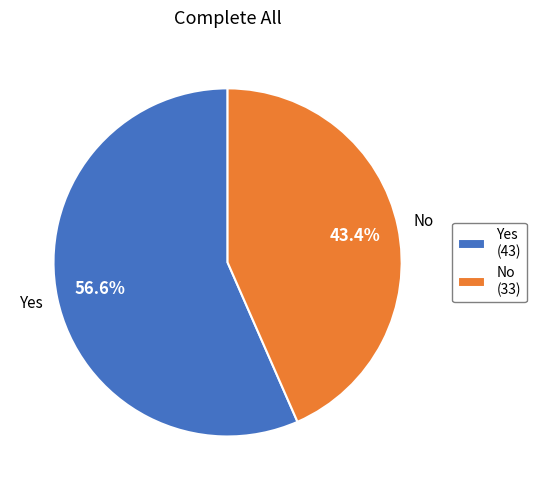

To the nearest percent, what is the average slice percentage?

50%